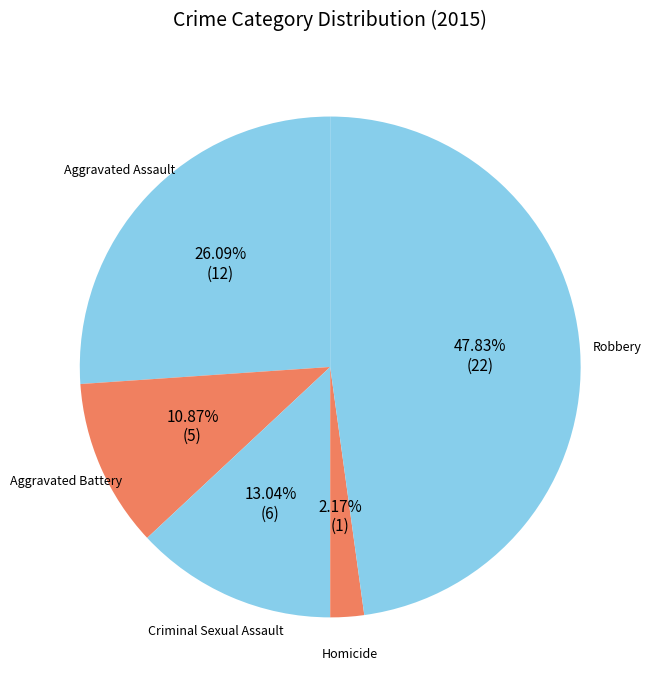

Is it true that Homicide is 2% of the pie?

True